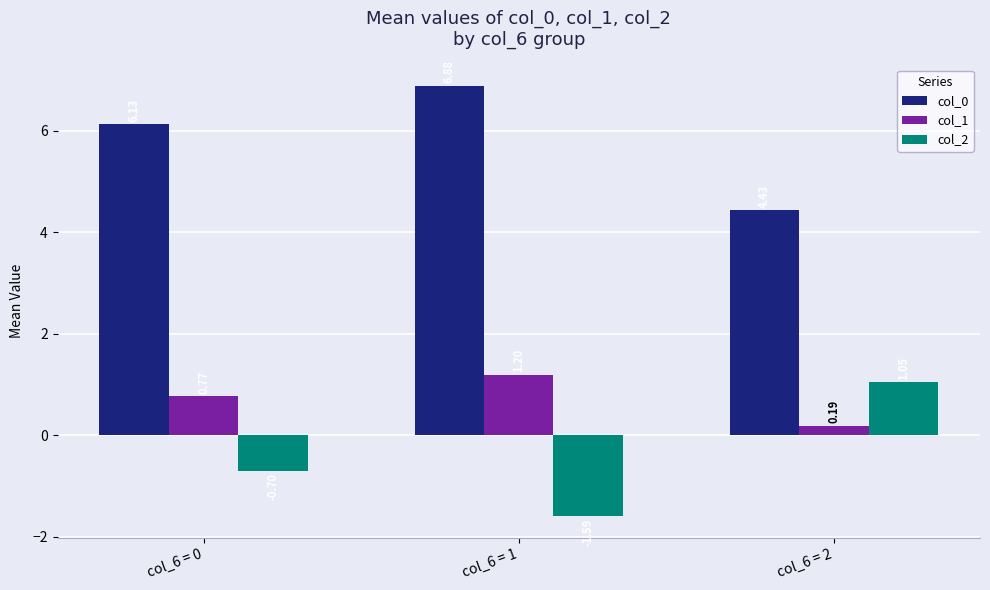

At col_6 = 0, list the series in order from largest to smallest.

col_0, col_1, col_2